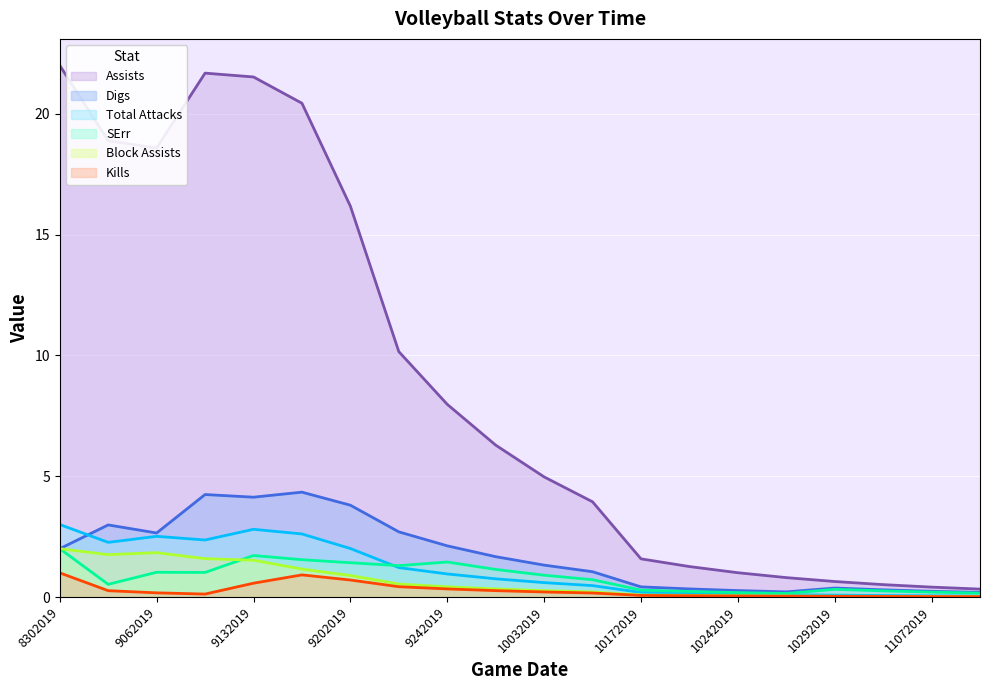

Does the chart display data point markers on the line(s)?

No